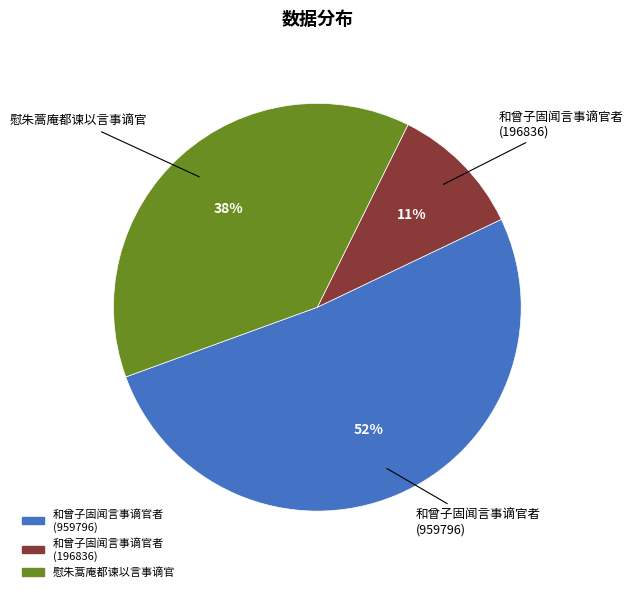

What is the smallest slice in the pie chart?

和曾子固闻言事谪官者 (196836)